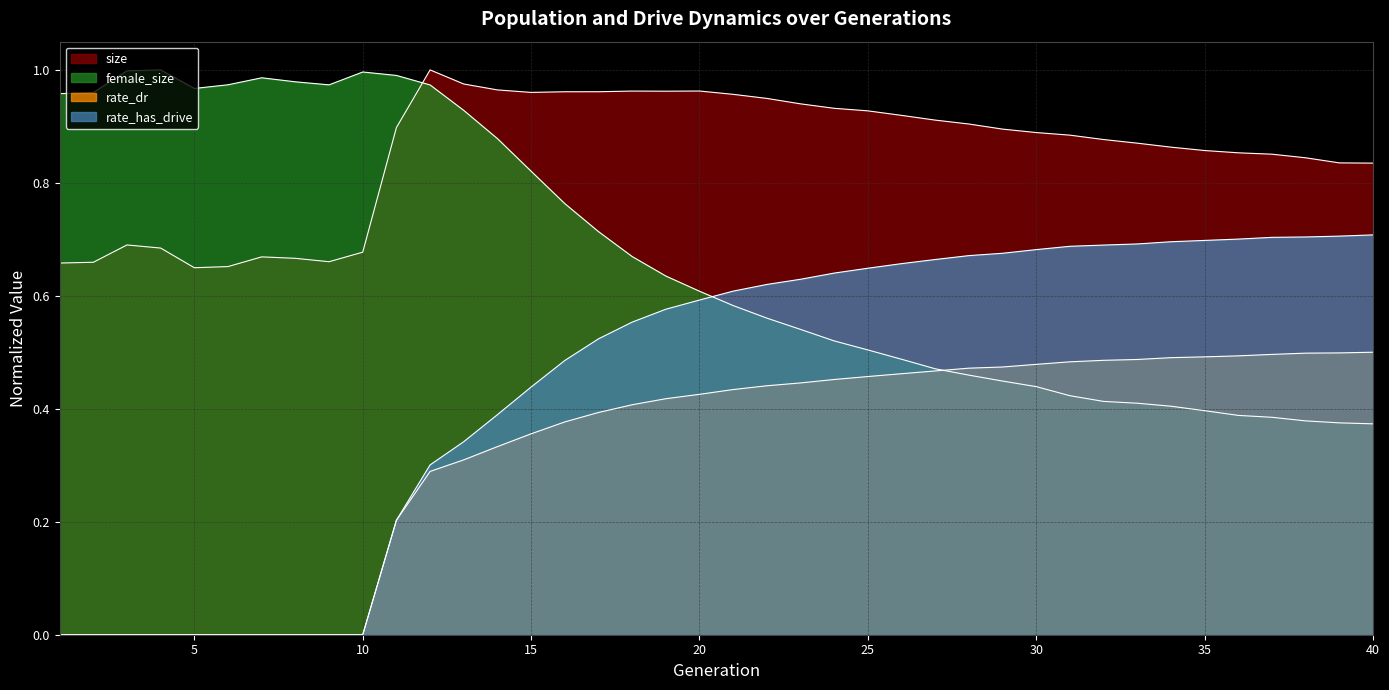

Which series changed the most between 10 and 27?

rate_has_drive